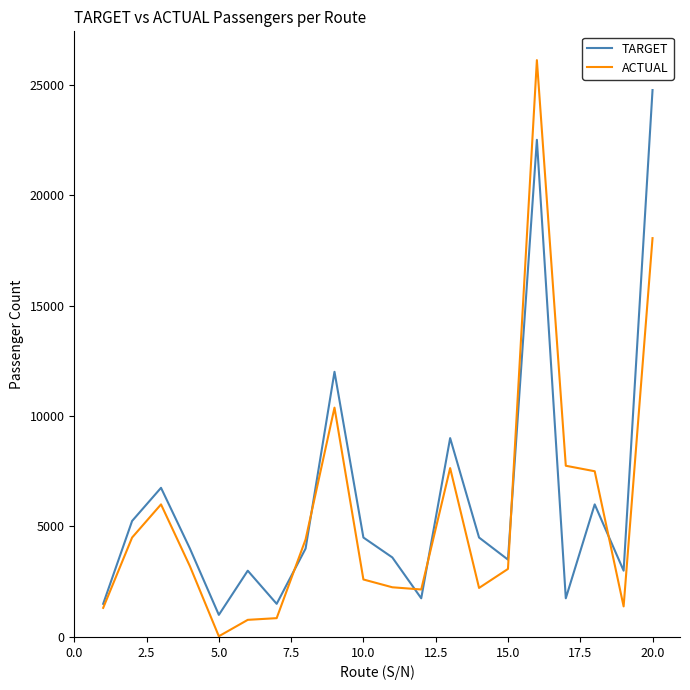

What is the maximum value shown in the chart?

26105